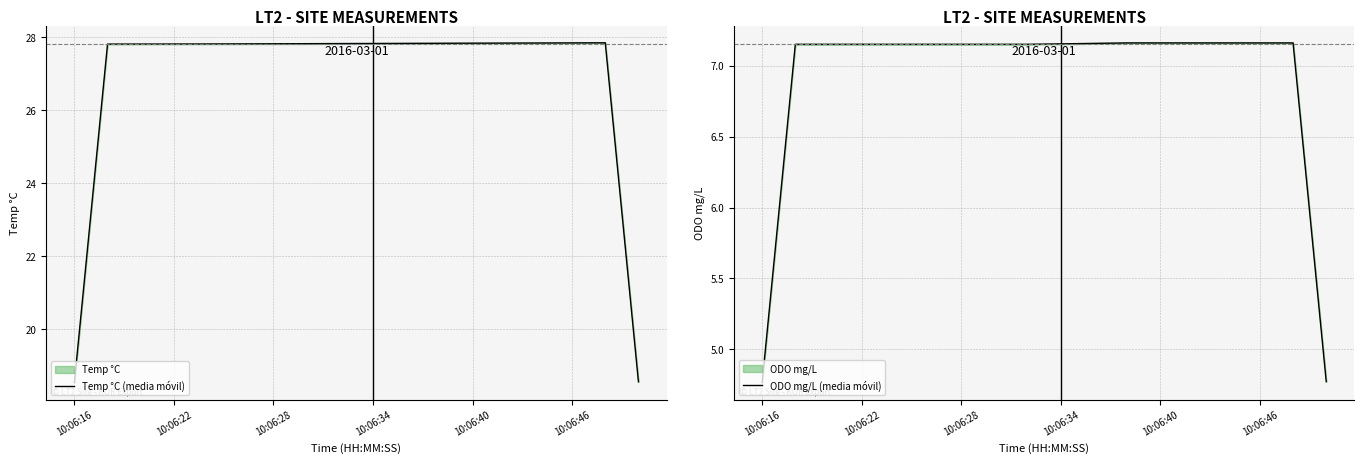

What is the average value of the Temp °C (media móvil) series?

26.8